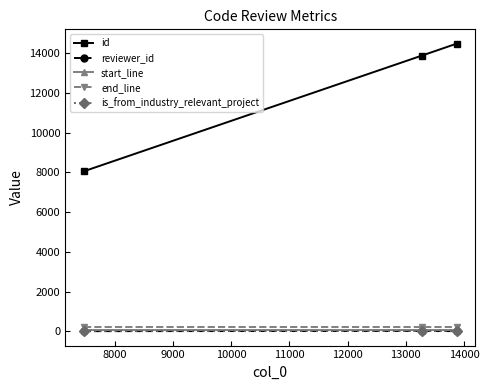

Does the chart have visible grid lines?

No